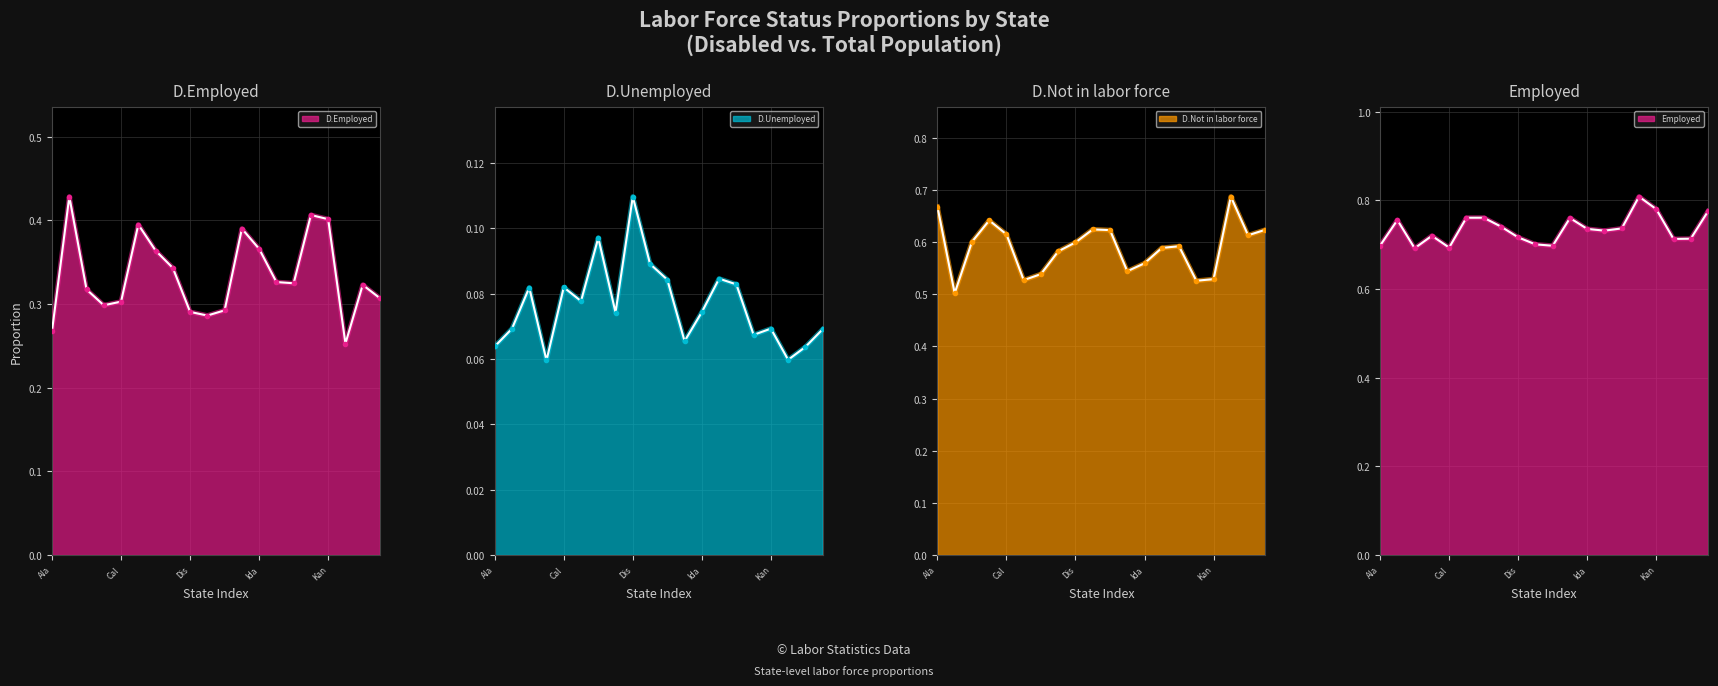

What is the average value of the D.Not in labor force series?

0.6